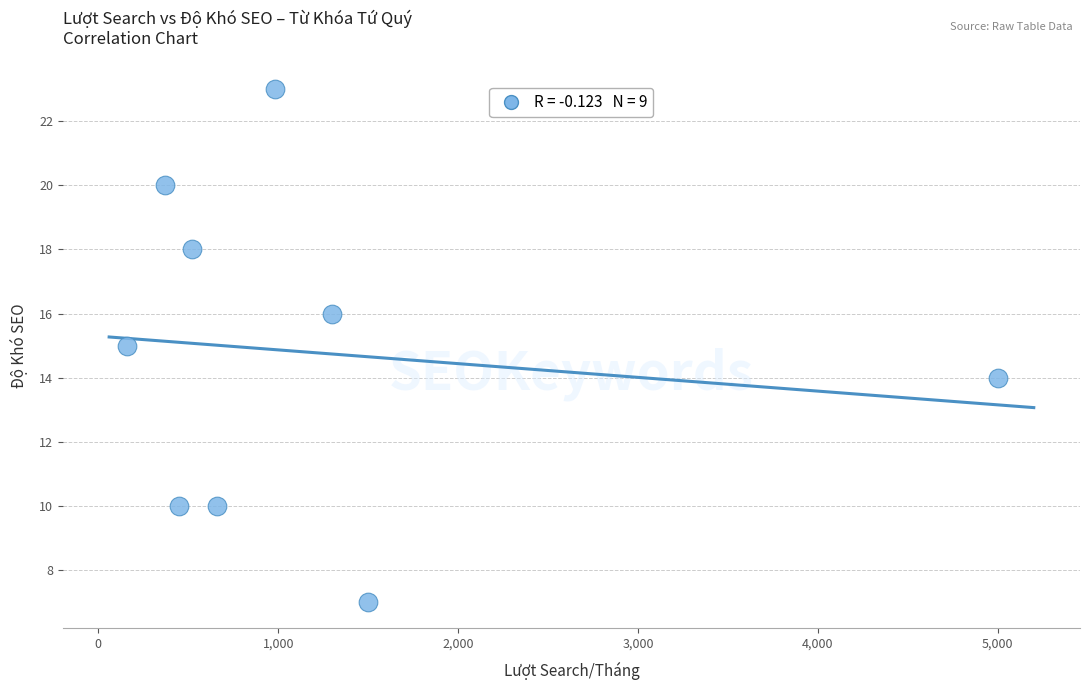

What is the average X value?

1216